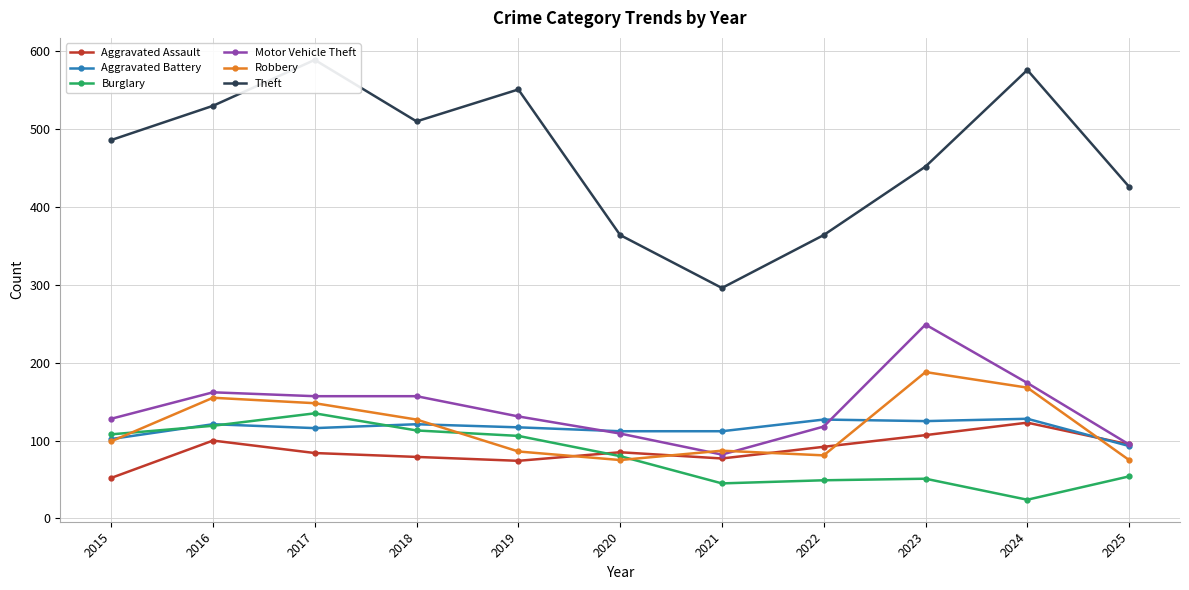

What is the greatest value displayed?

589